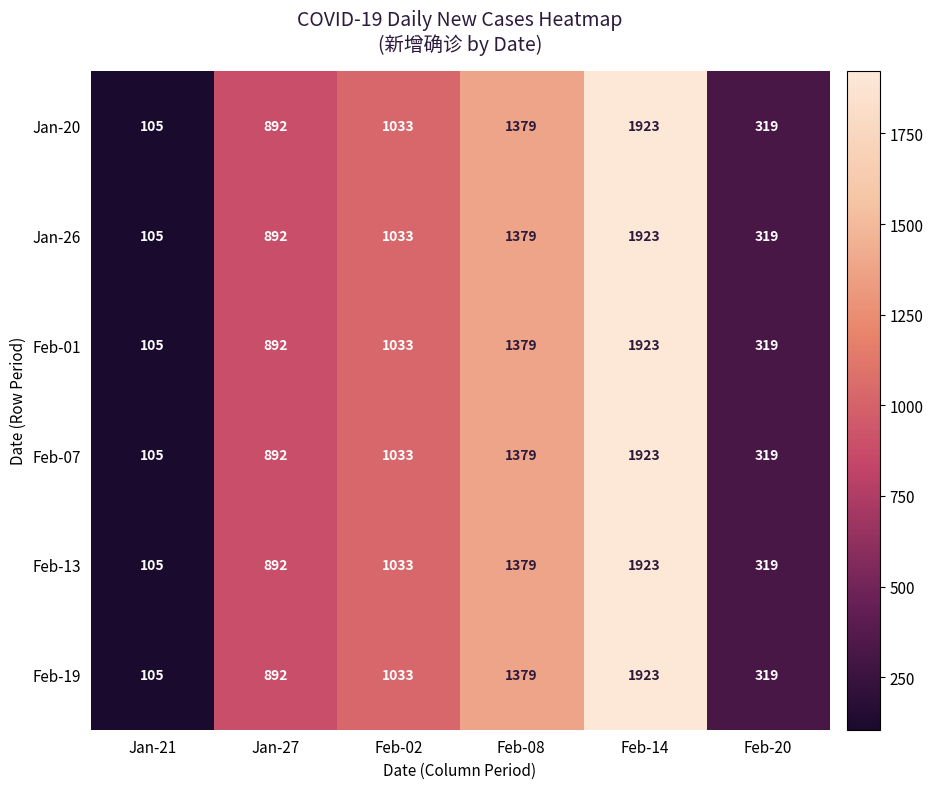

At how many categories does at least one series exceed 1259?

2